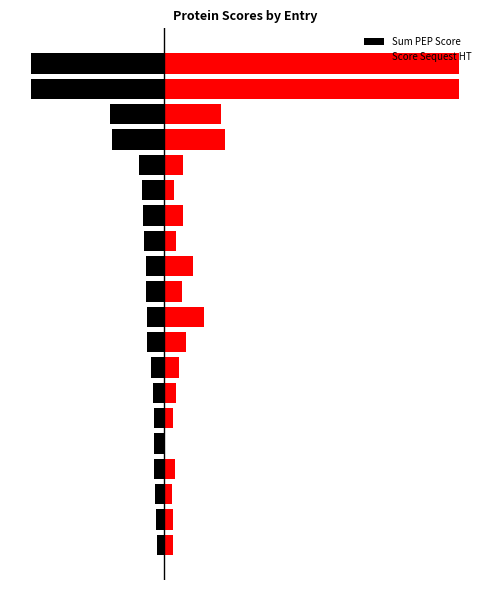

How many bars are there in each group?

2